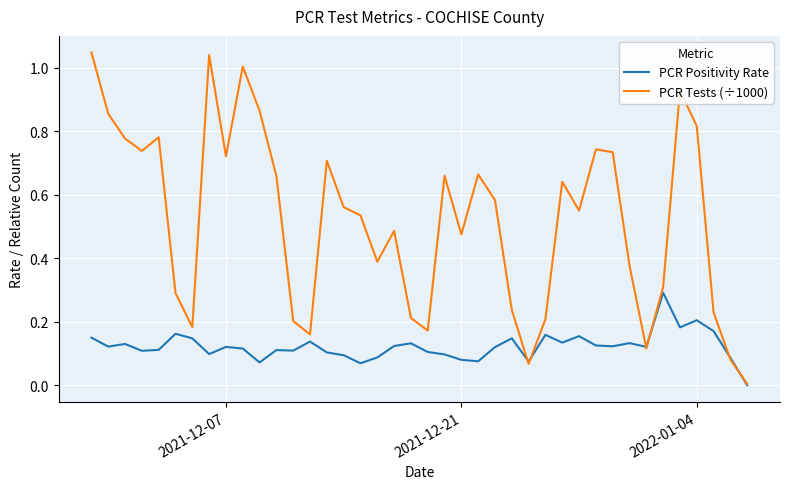

List the series in order of their peak value, lowest first.

PCR Positivity Rate, PCR Tests (÷1000)